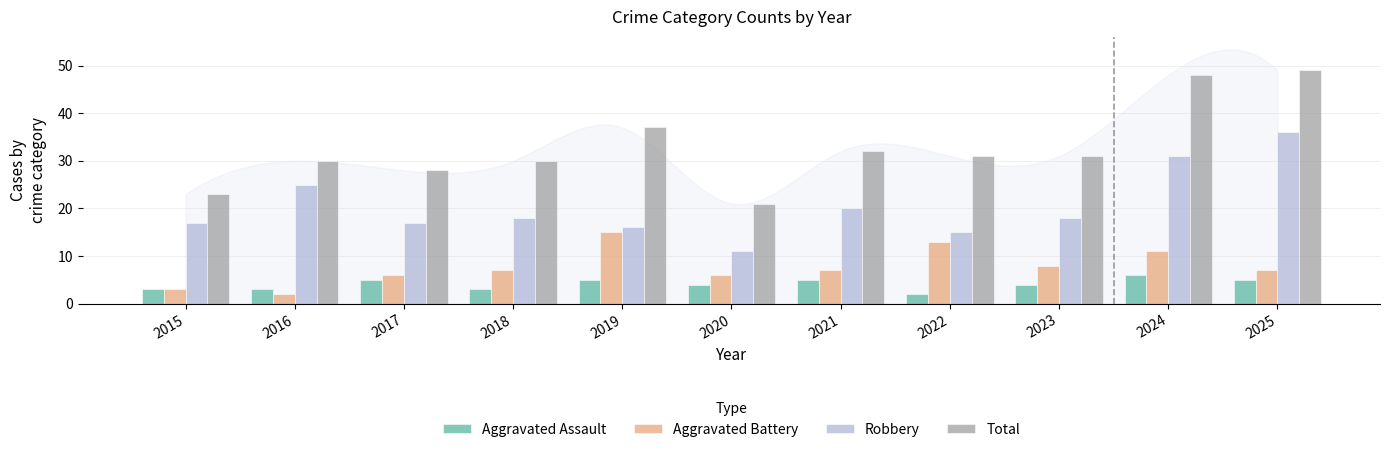

Which series has the widest spread of values?

Total